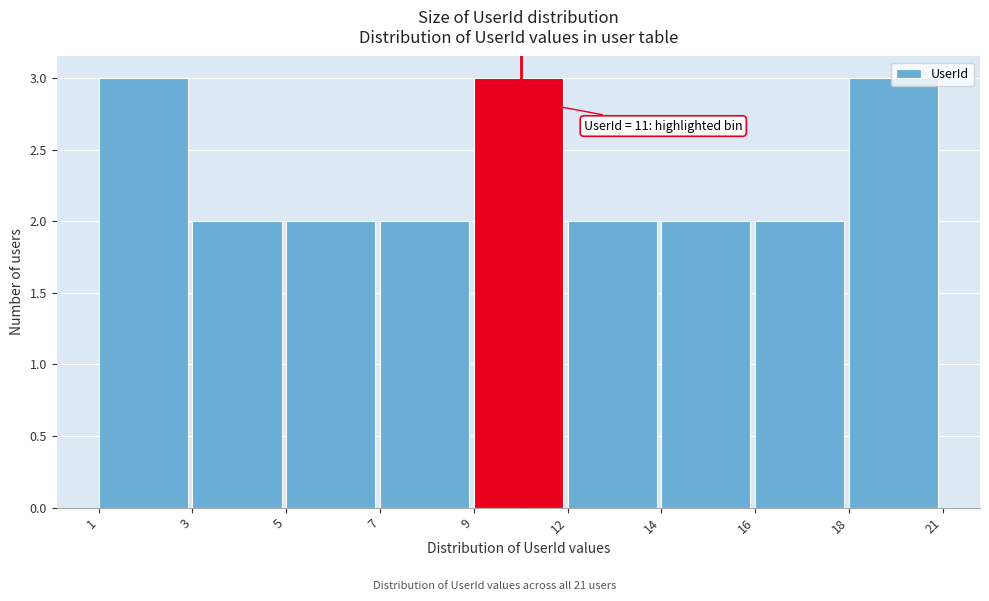

What is the value of the 6th bar from the left?

2